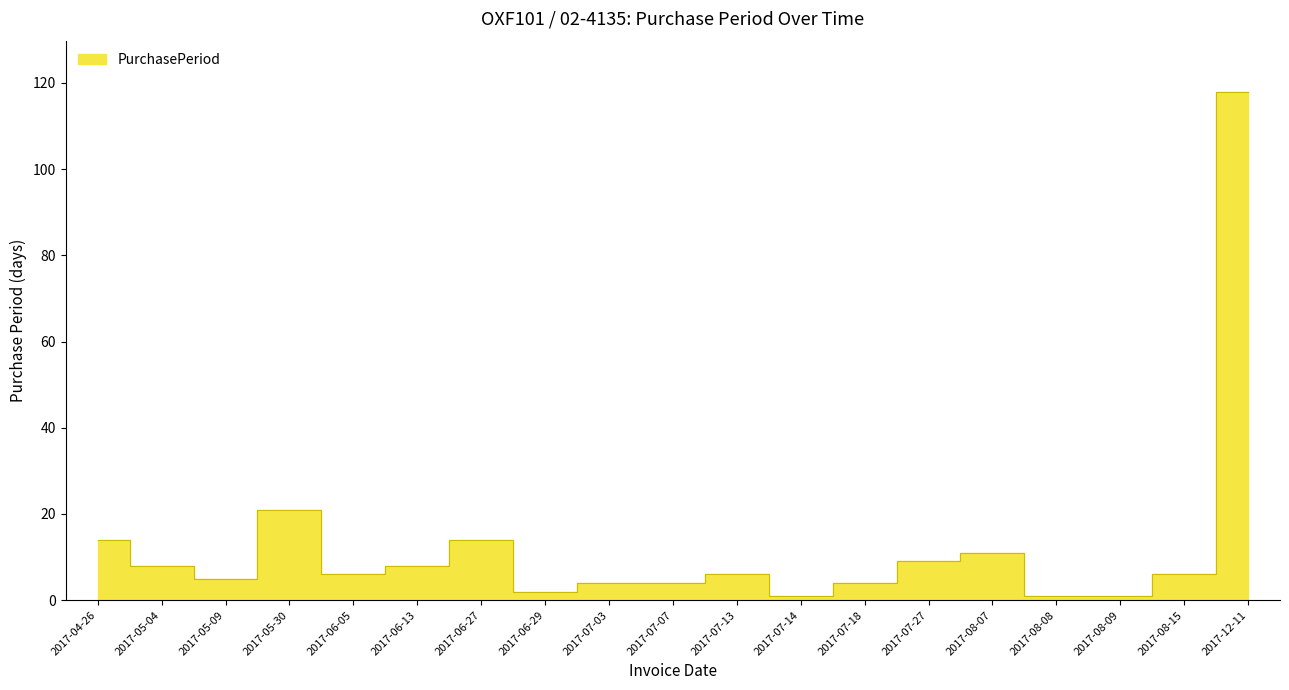

What is the value of the 15th point from the left?

11